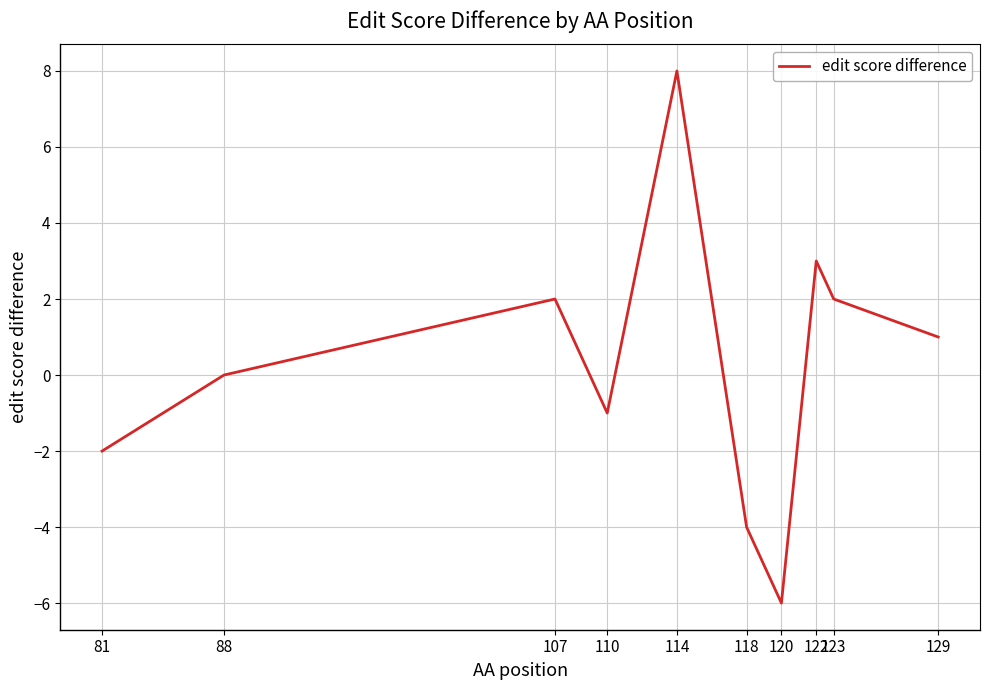

Between 120 and 129, which is larger?

129